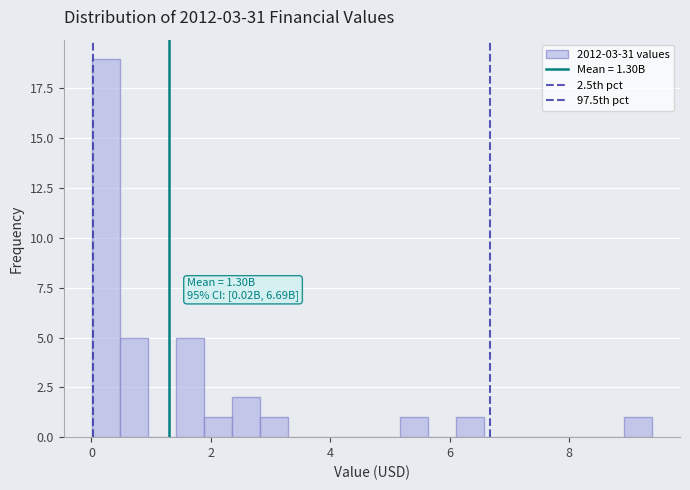

Around what value on the x-axis is the tallest bar? Give the approximate position of its centre, as read against the axis.

0.2